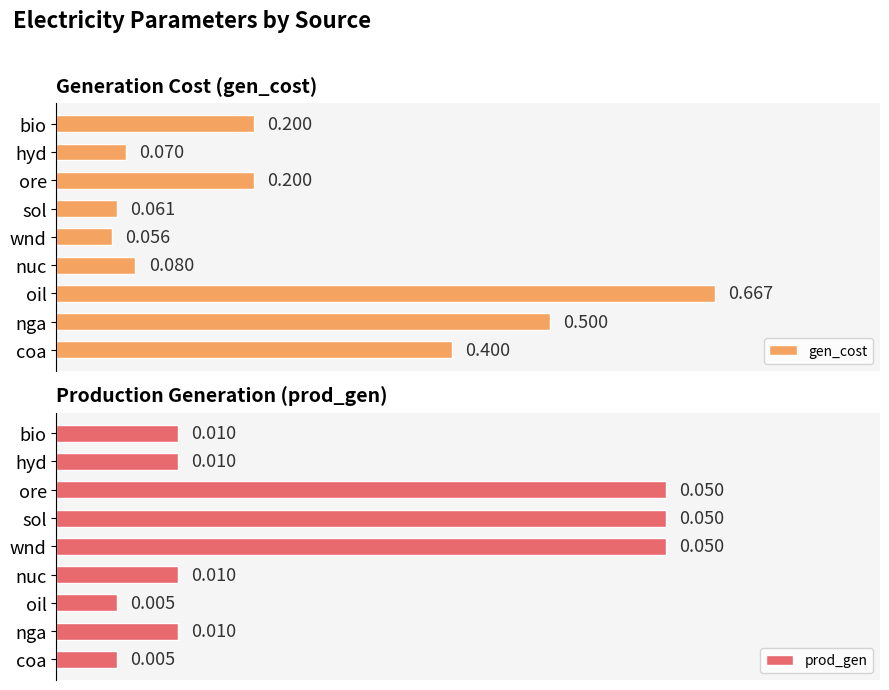

Which series has the largest range (max minus min)?

gen_cost